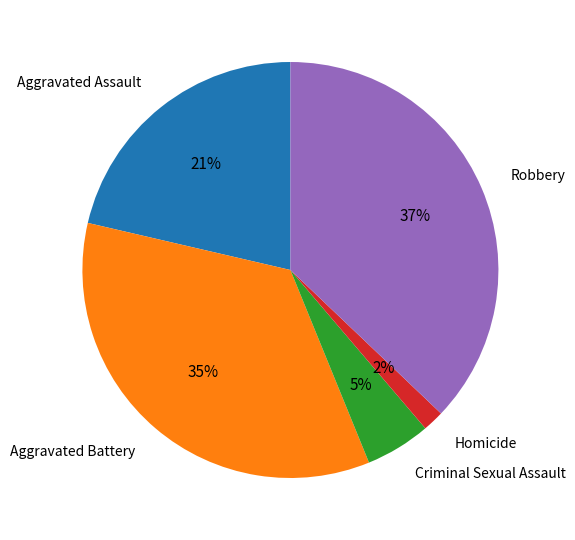

How many slices are in this pie chart?

5